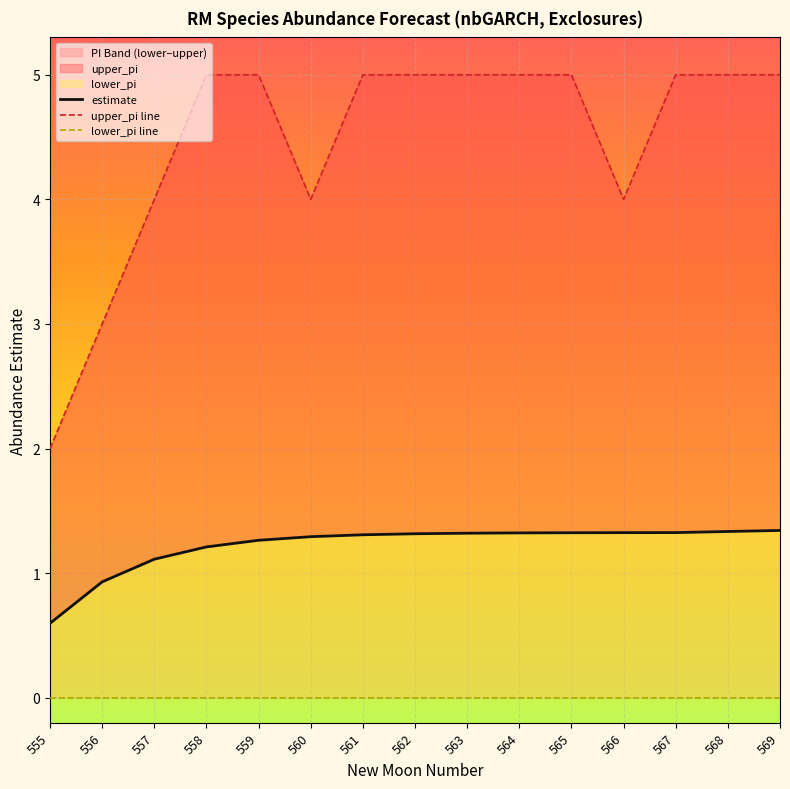

How many data points in estimate are above 1?

13